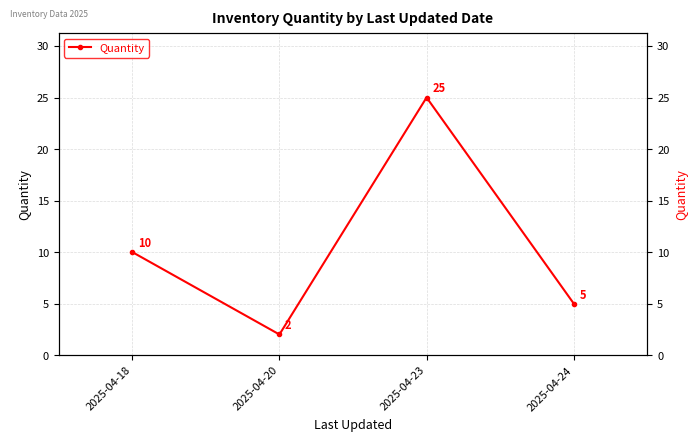

Count the values in the range 5 to 25.

3